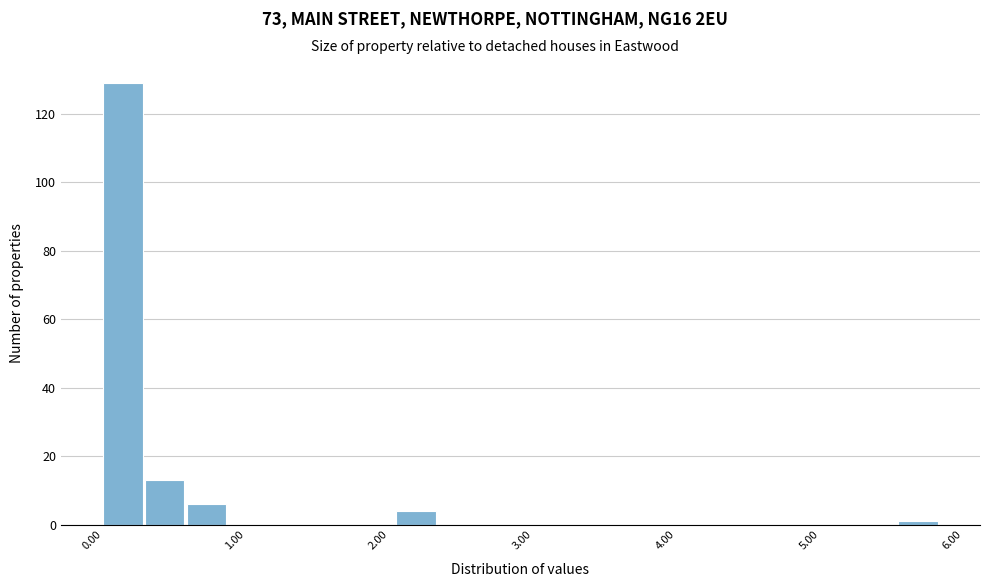

Read against the x-axis, roughly where is the centre of the tallest bar?

0.1